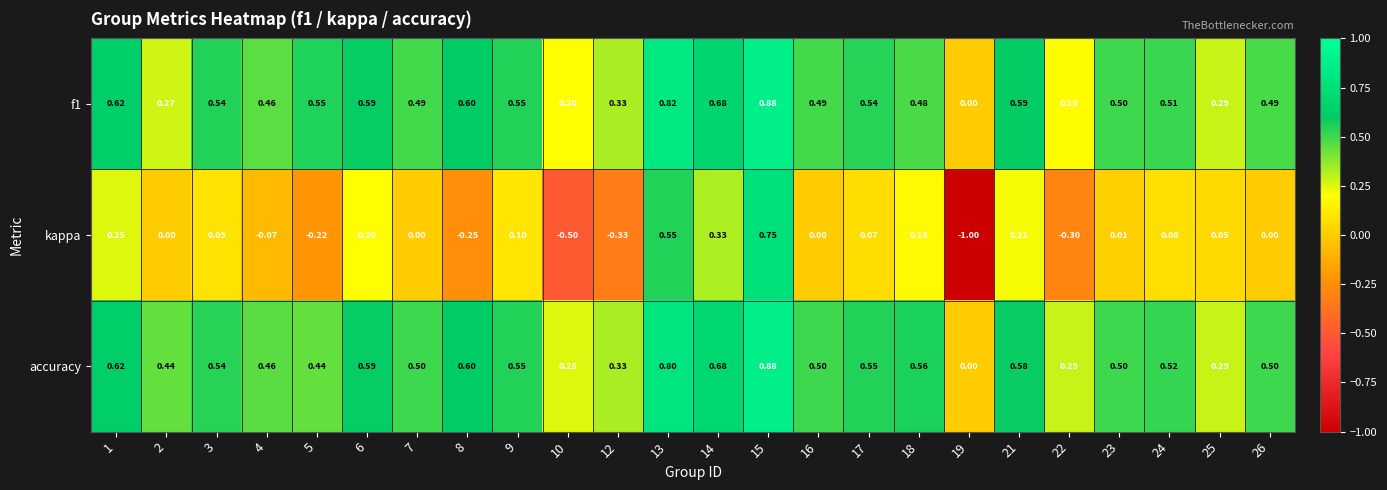

Which series has the widest spread of values?

kappa